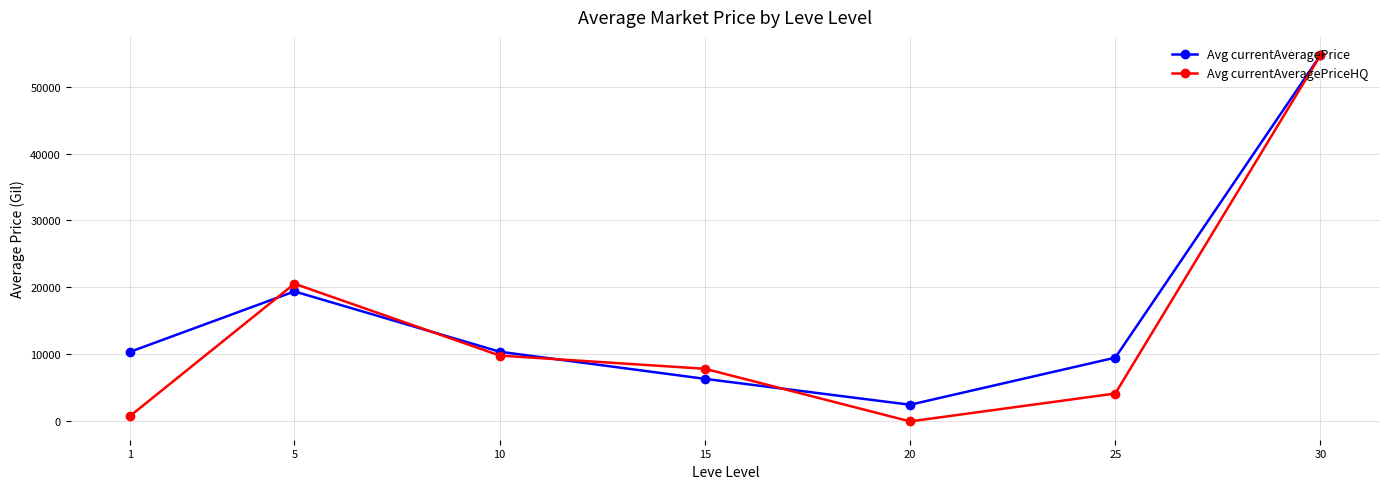

Where is the first local minimum for Avg currentAveragePriceHQ?

20